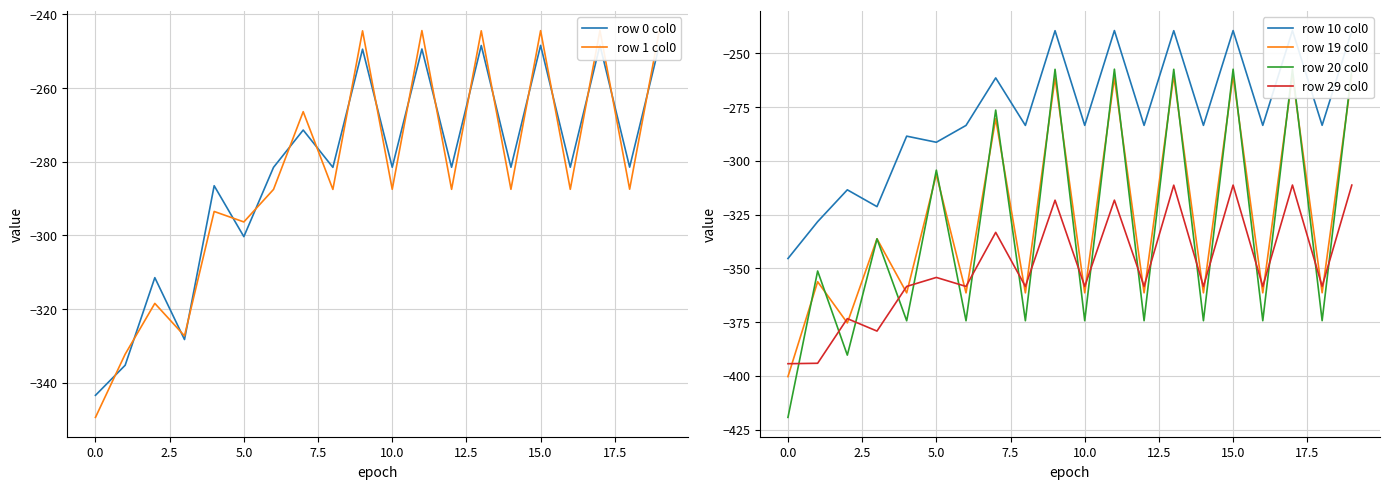

What is the lowest value of the row 29 col0 series?

-394.4